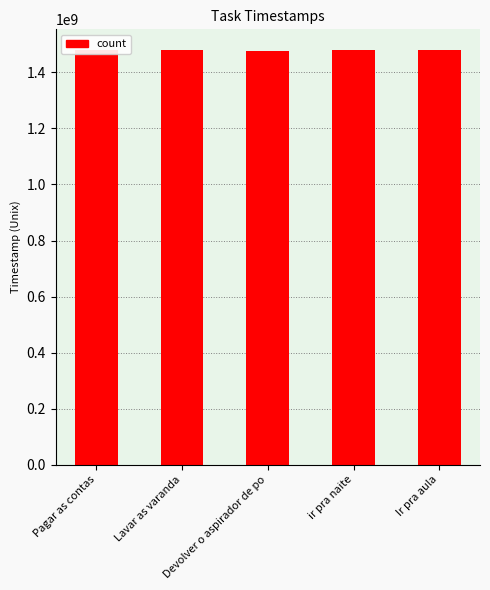

Approximately how many times larger is the value at Ir pra aula compared to Devolver o aspirador de po?

1.0